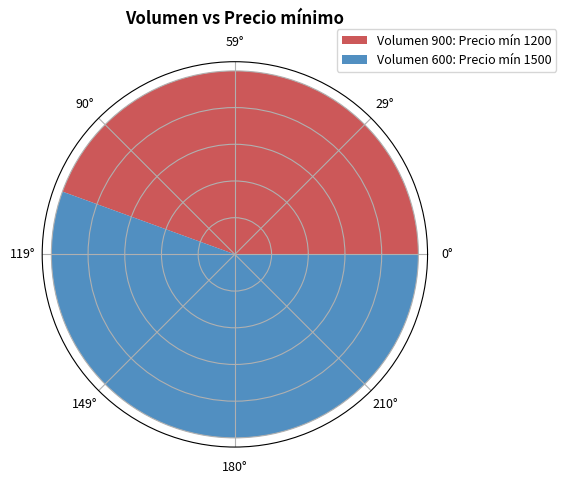

Which has a higher value, 900 or 600?

600